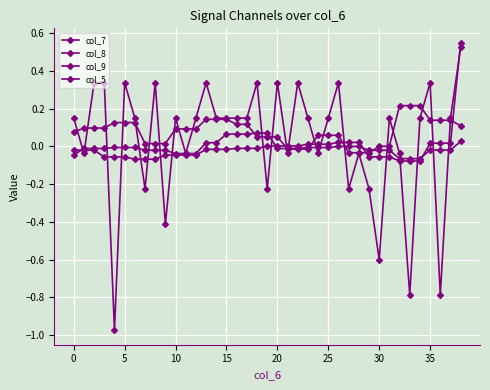

True or false: col_7 and col_5 intersect in this chart.

True